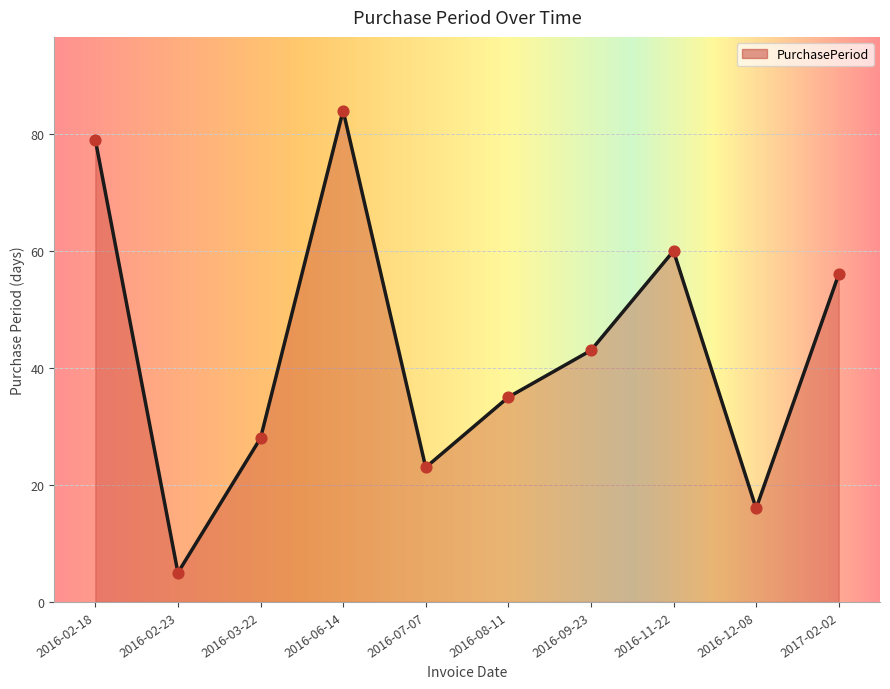

What is the ratio of the value at 2016-07-07 to the value at 2016-06-14?

0.3